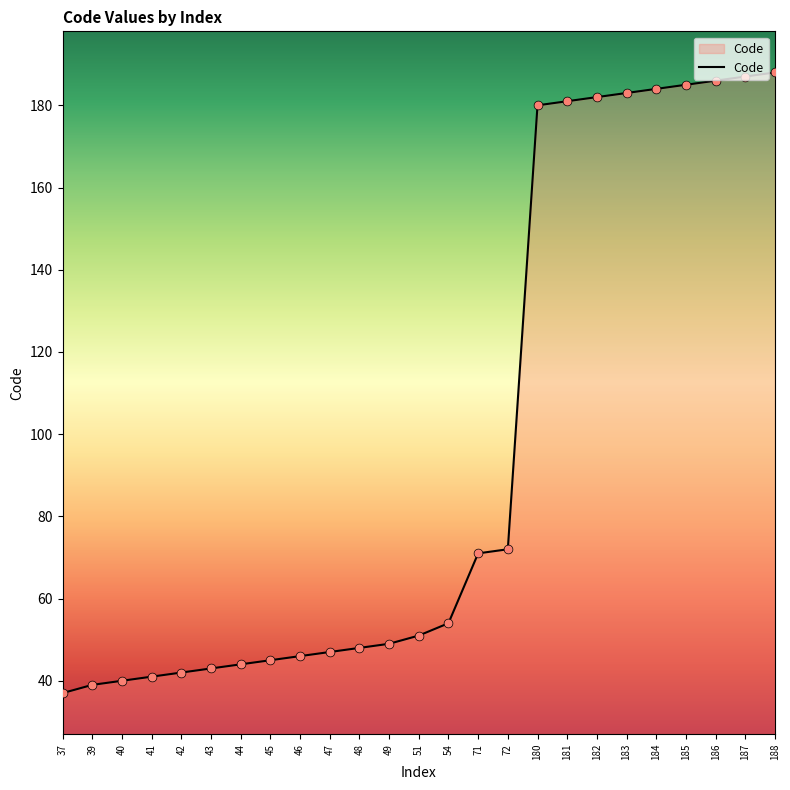

What is the change in value from 40 to 54?

+14